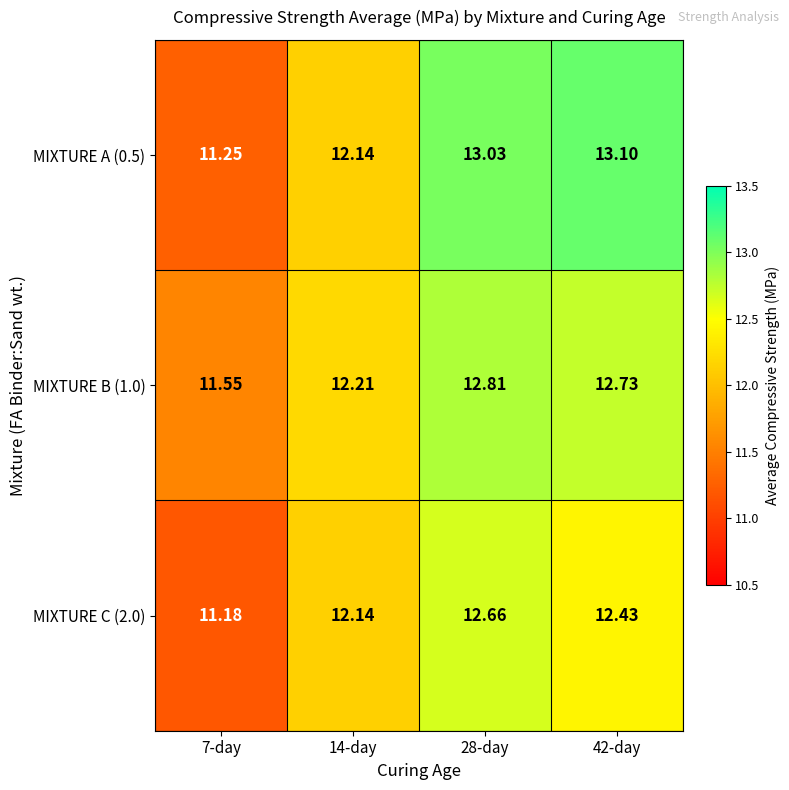

Is the value of MIXTURE A (0.5) at 7-day greater than the value of MIXTURE B (1.0) at 14-day?

No